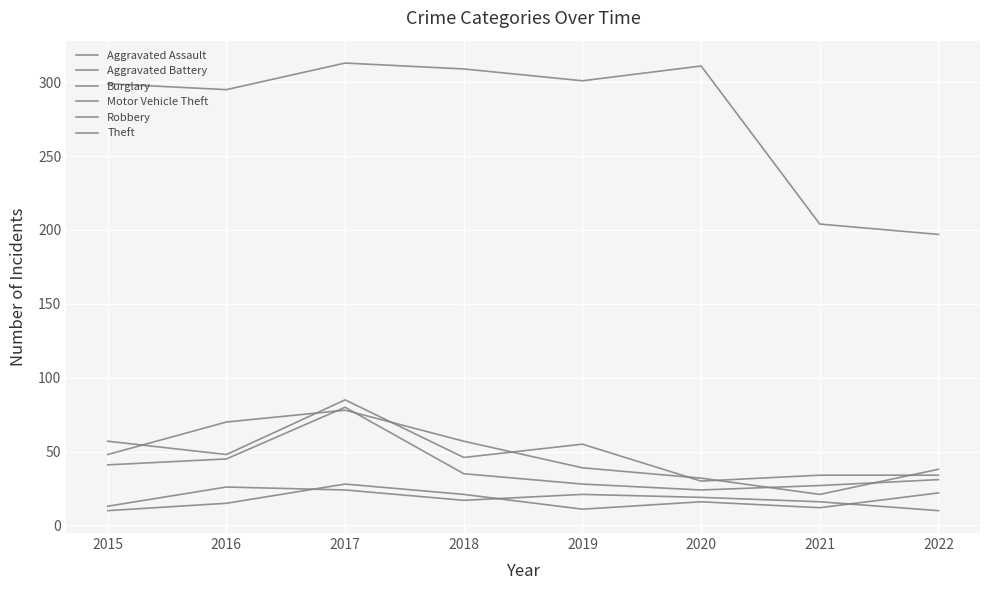

What is the value of the Theft point at the 3rd from the left?

313